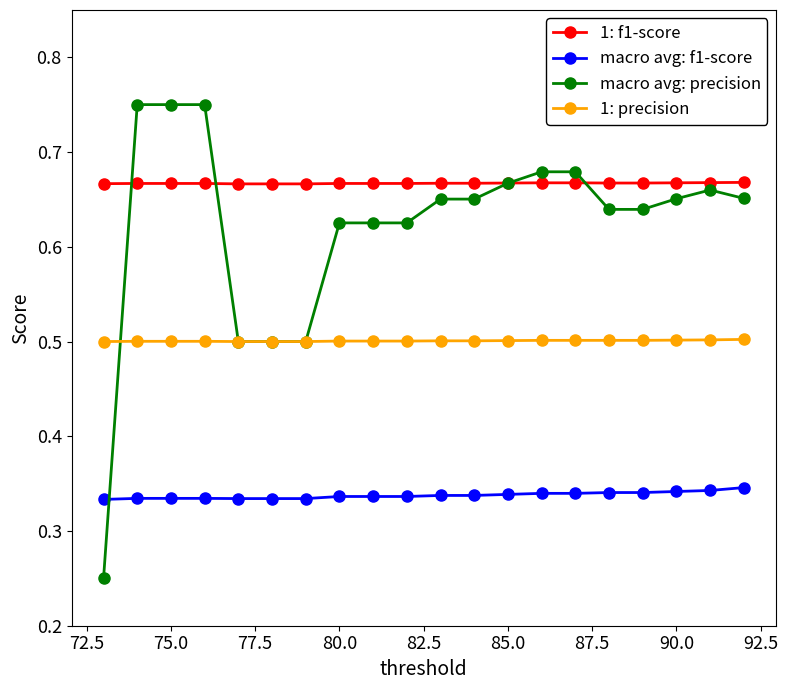

Does the chart have visible grid lines?

No